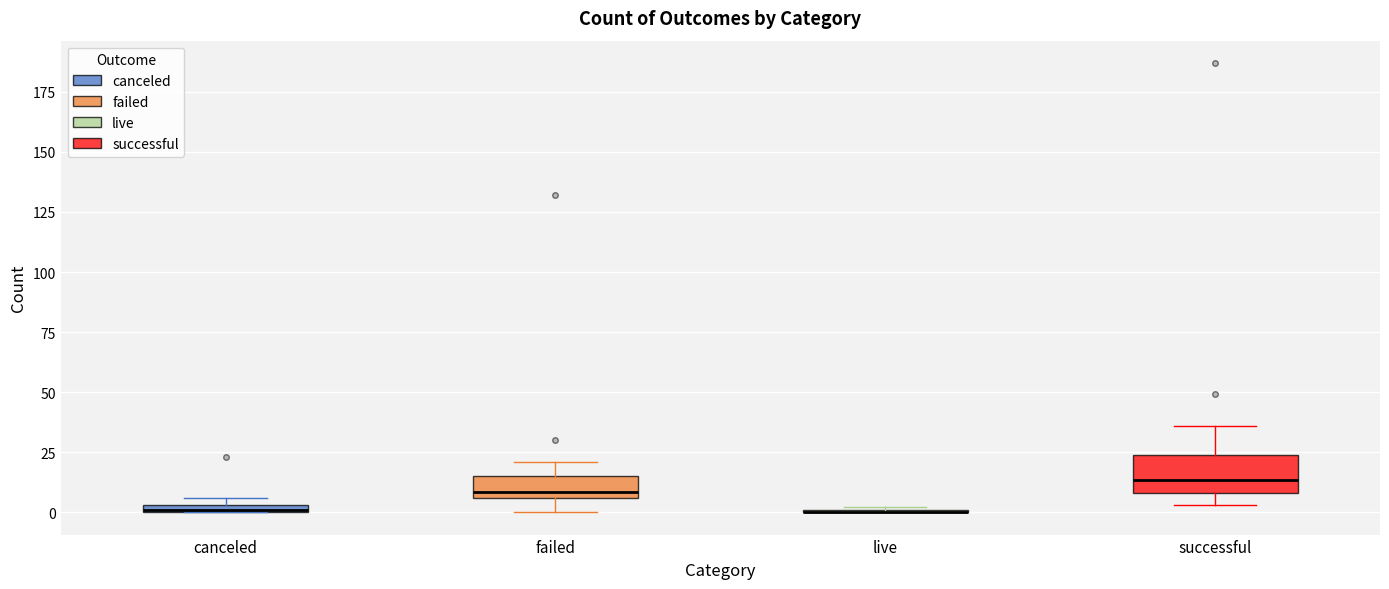

Comparing the boxes themselves (not the whiskers), which one is the tallest?

successful